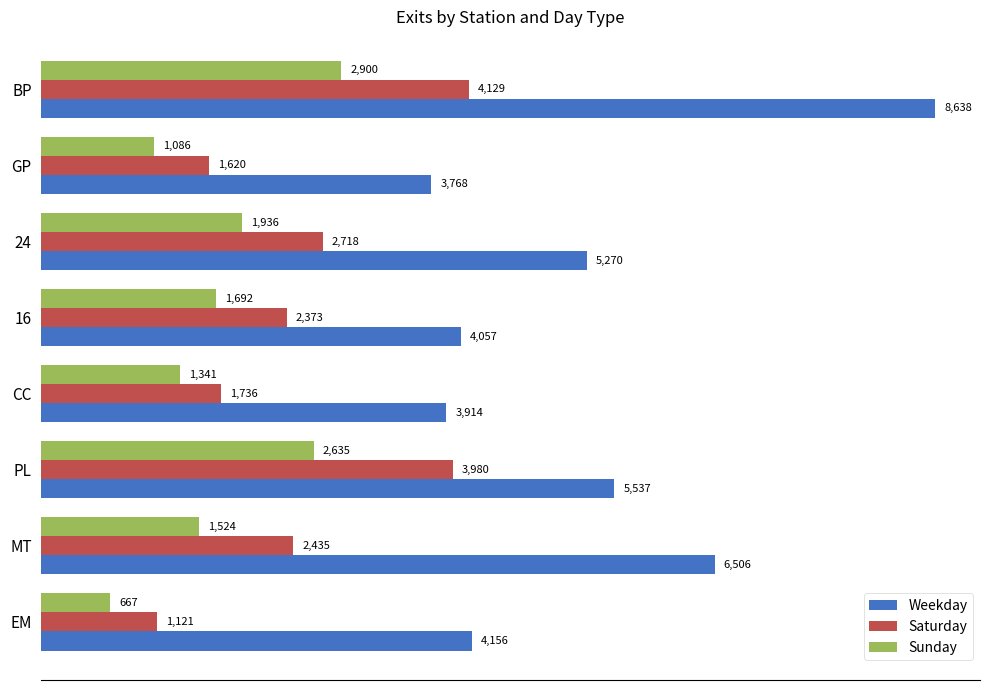

Rank the series by their maximum value, from highest to lowest.

Weekday, Saturday, Sunday